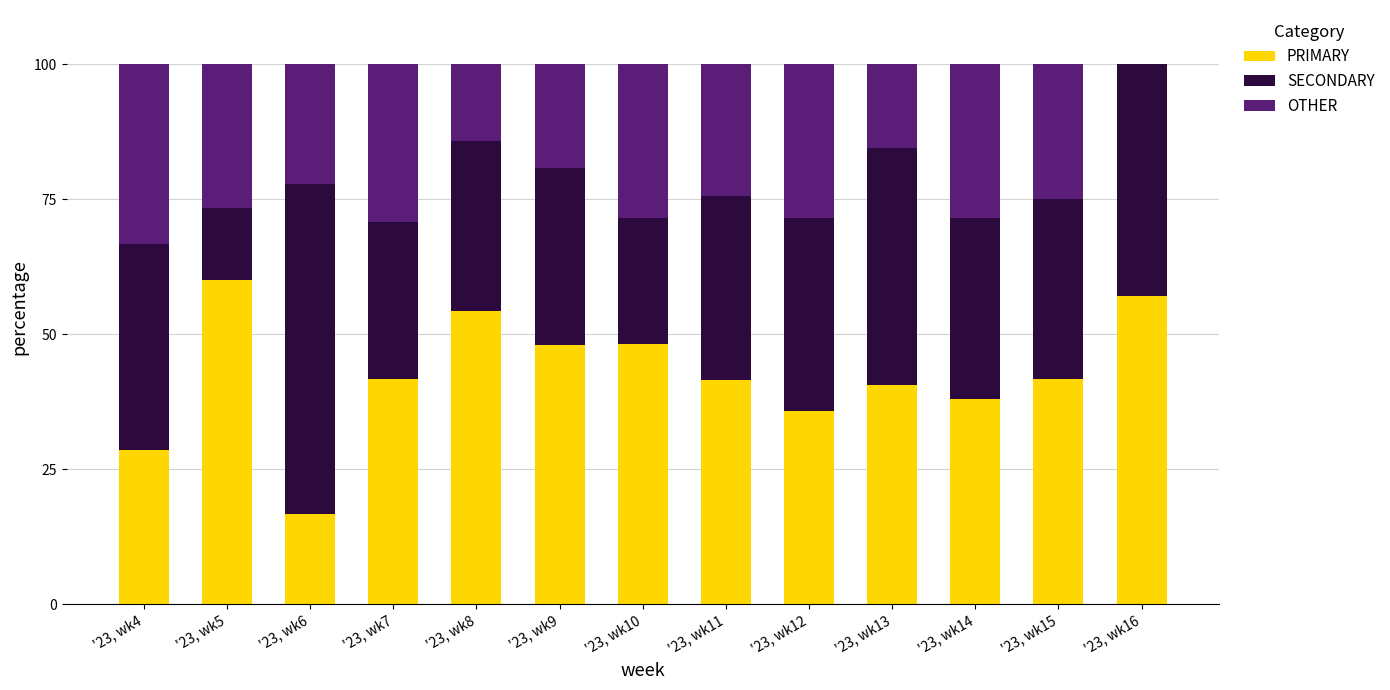

The PRIMARY series shows 14.9 at '23, wk10. True or false?

False